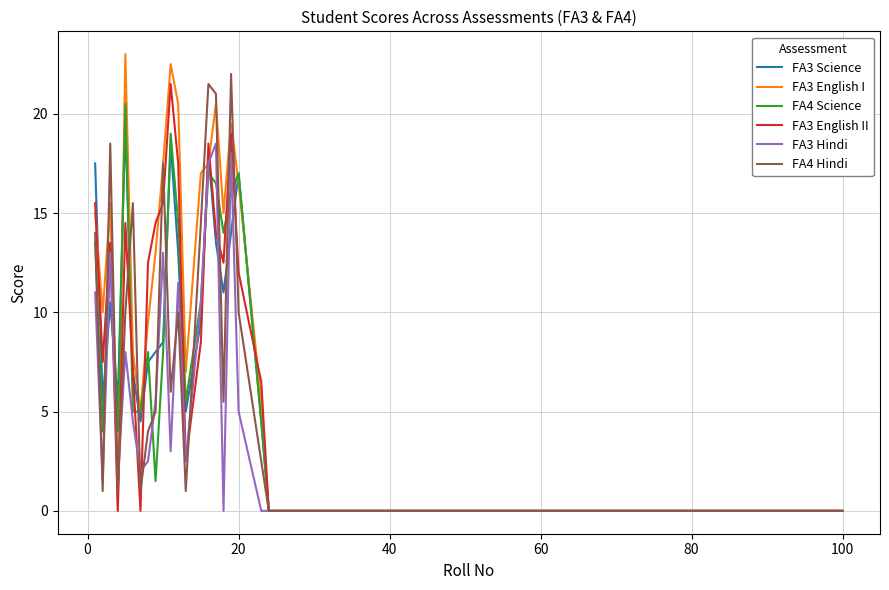

Reading left to right, extract all data points from this chart.

FA3 Science: 17.5	5.5	10.5	5.5	19.5	7.0	4.5	7.5	8.0	8.5	18.5	13.0	5.0	9.5	18.0	13.5	11.0	14.0	17.0	4.5	0.0	0.0
FA3 English I: 15.0	10.0	15.5	0.0	23.0	8.0	5.0	9.5	13.0	17.5	22.5	20.5	7.0	17.0	17.5	20.5	15.0	19.5	16.5	5.5	0.0	0.0
FA4 Science: 13.5	4.0	13.5	4.0	20.5	5.0	5.0	8.0	1.5	8.0	19.0	14.5	5.5	10.5	17.0	16.5	14.0	16.0	17.0	4.5	0.0	0.0
FA3 English II: 15.5	7.5	13.5	0.0	14.5	7.0	0.0	12.5	14.5	15.5	21.5	17.5	2.5	8.5	18.5	14.0	12.5	19.0	12.0	6.5	0.0	0.0
FA3 Hindi: 11.0	1.5	13.0	1.5	8.0	4.5	2.0	2.5	5.5	13.0	3.0	11.5	2.5	10.5	17.5	18.5	0.0	18.0	5.0	0.0	0.0	0.0
FA4 Hindi: 14.0	1.0	18.5	1.0	10.0	15.5	1.0	4.0	5.0	17.5	6.0	10.0	1.0	14.5	21.5	21.0	5.5	22.0	10.0	2.5	0.0	0.0